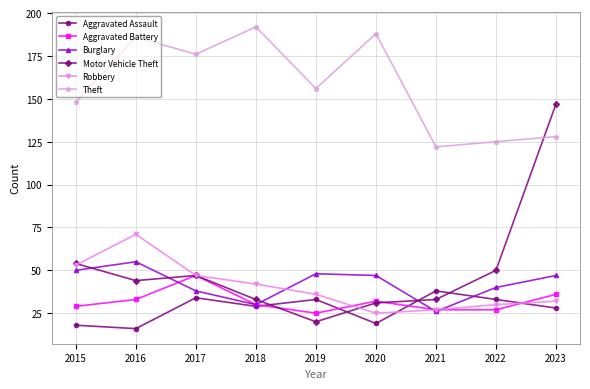

True or false: Robbery has a value of 68 at 2018.

False